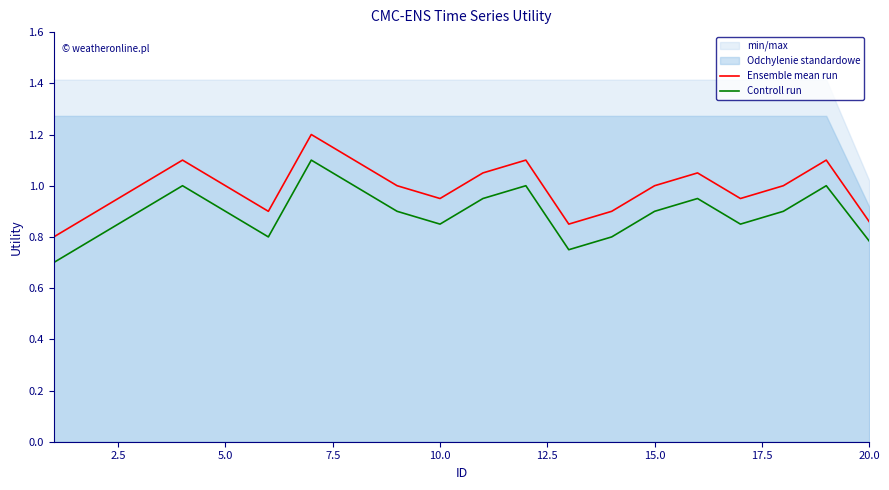

What is the smallest value displayed?

0.7